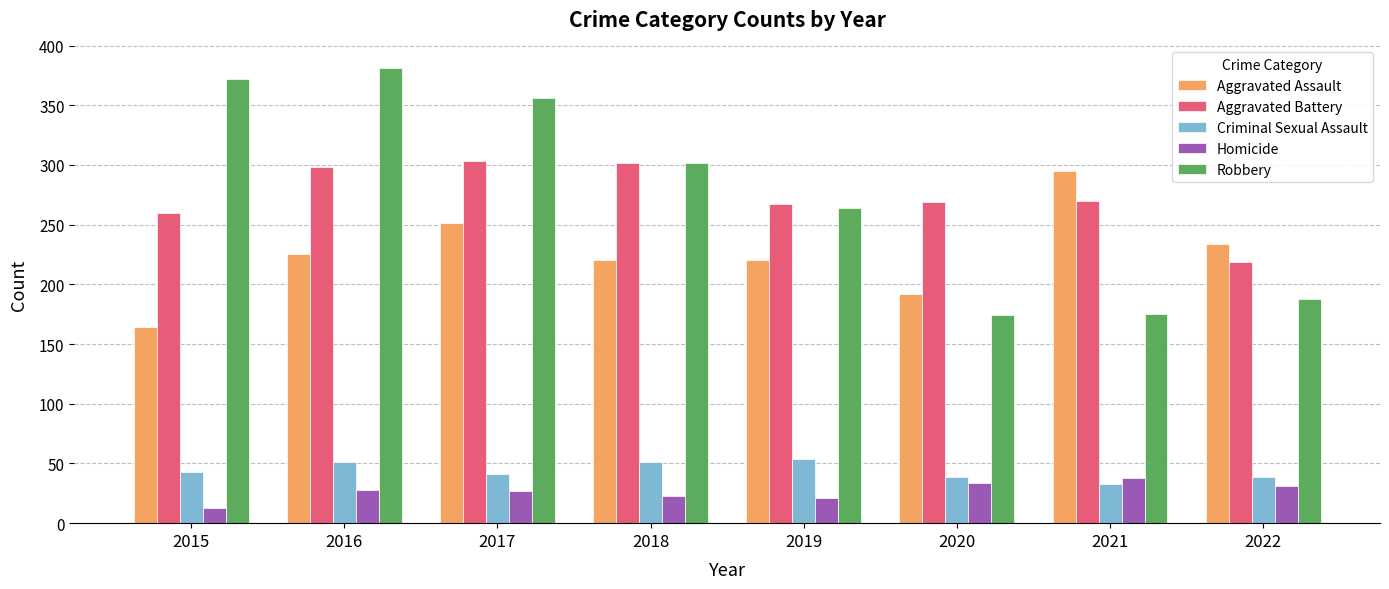

The value of Robbery at 2015 is 372. True or false?

True